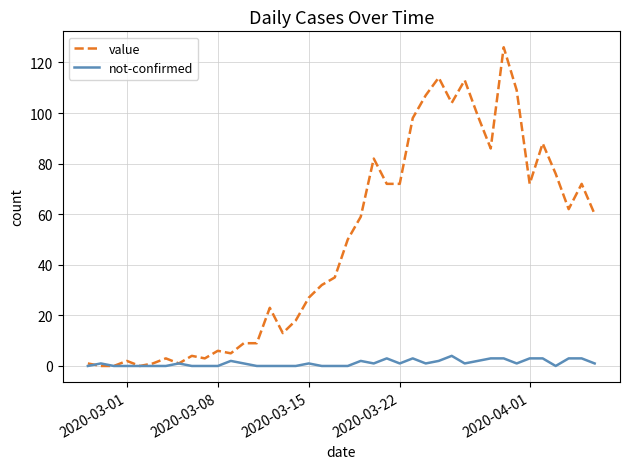

What is the maximum value for not-confirmed?

4